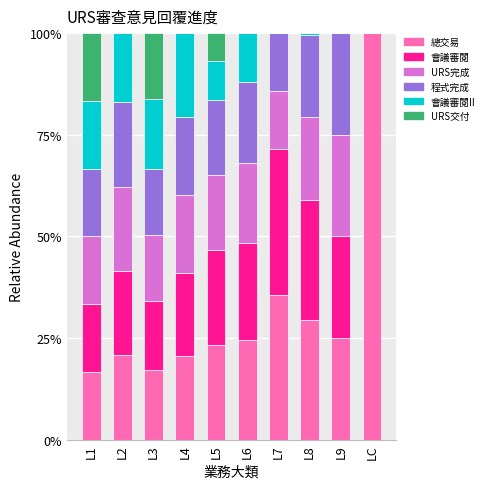

True or false: 總交易 has a value of 17.1 at L3.

True